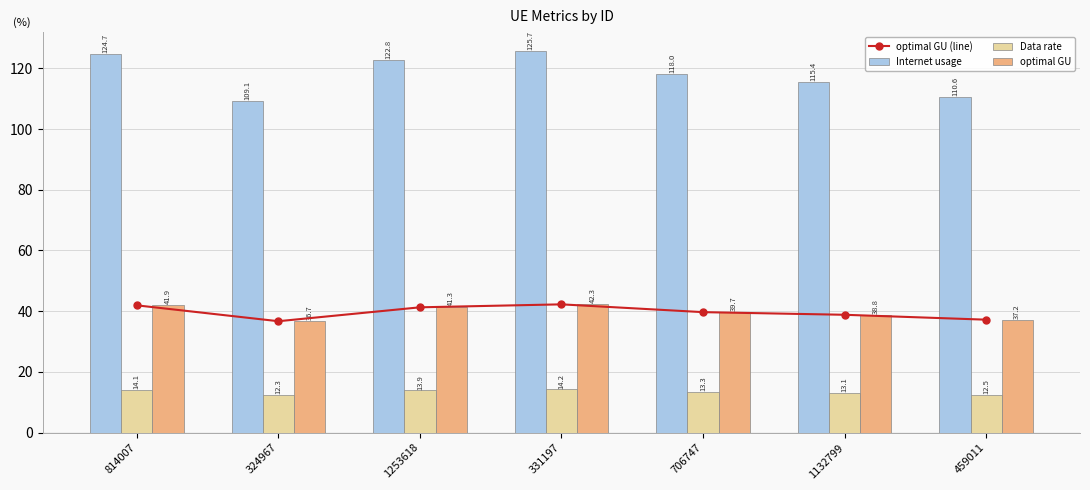

What is the total value across all series at 459011?

197.6